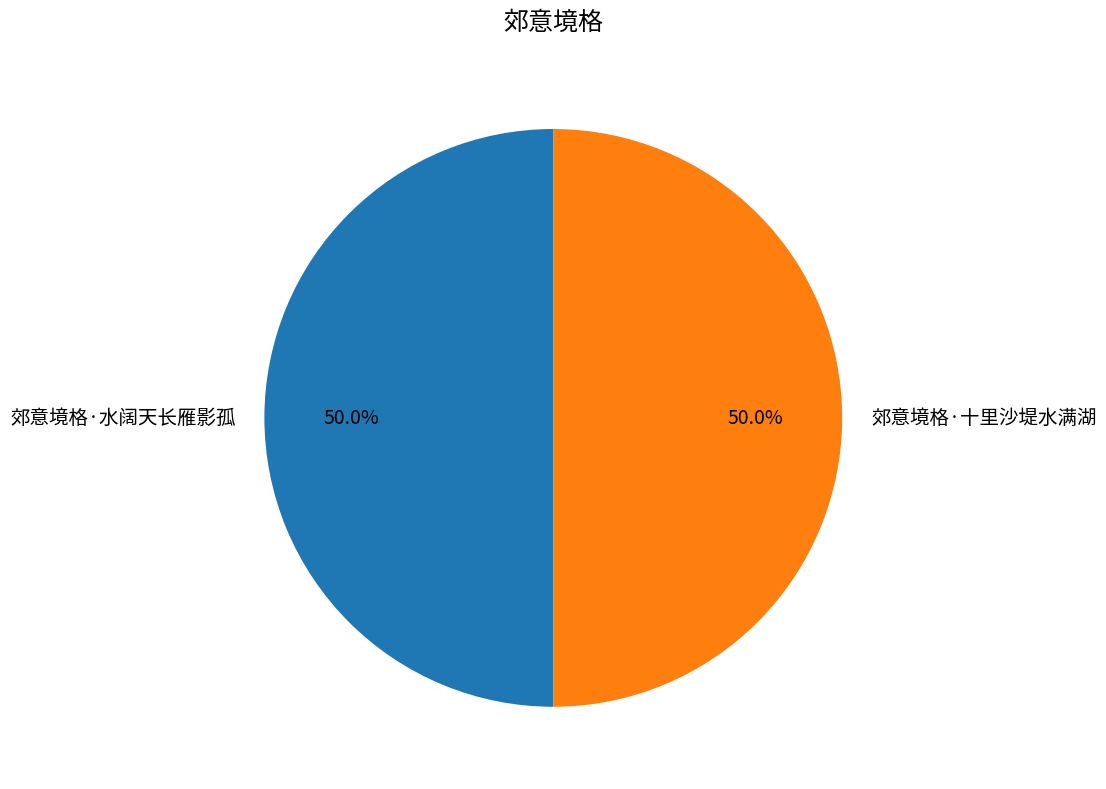

To the nearest percent, what is the average slice percentage?

50%